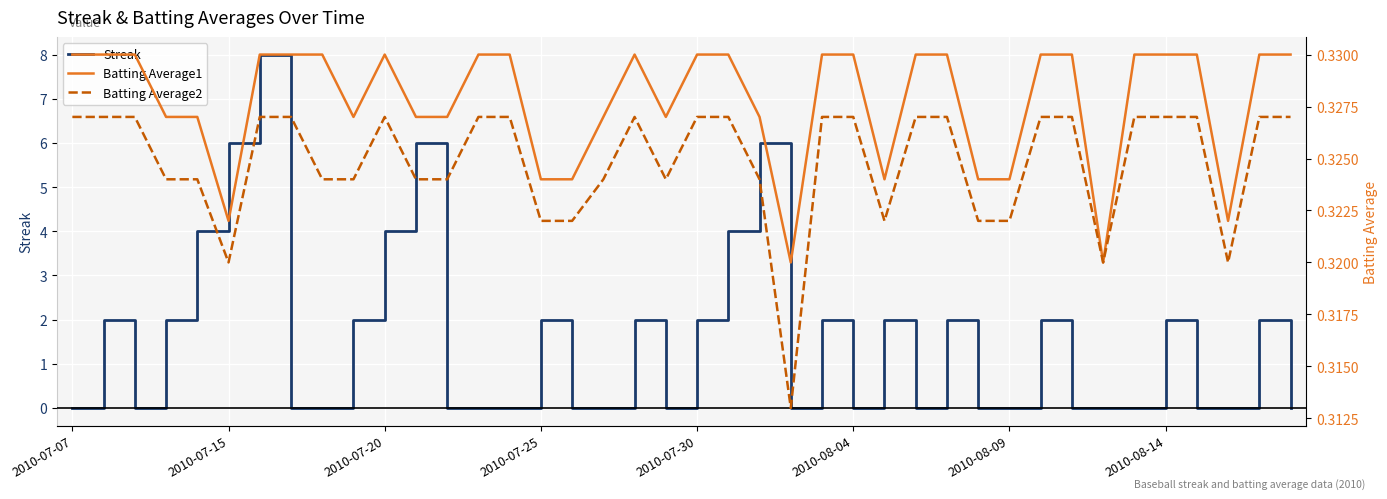

Count the Batting Average1 values in the range 0 to 1.

40